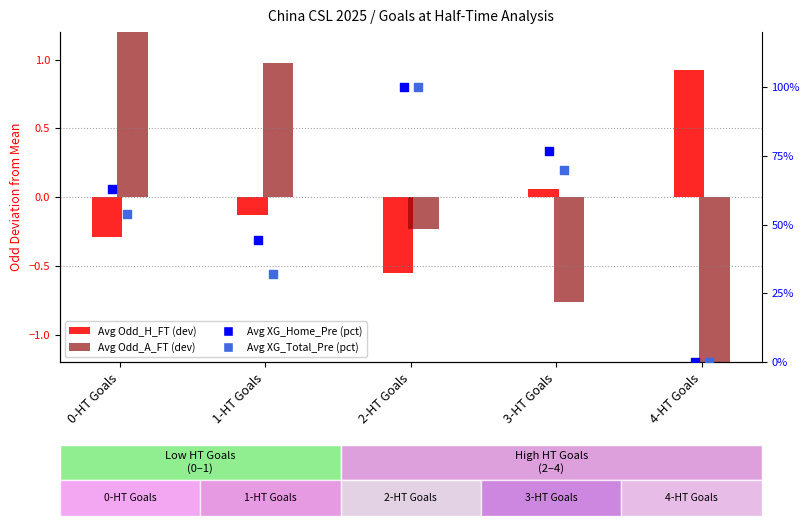

What are all the series names shown in the legend?

Avg Odd_H_FT (deviation), Avg Odd_A_FT (deviation), Avg XG_Home_Pre (pct), Avg XG_Total_Pre (pct)